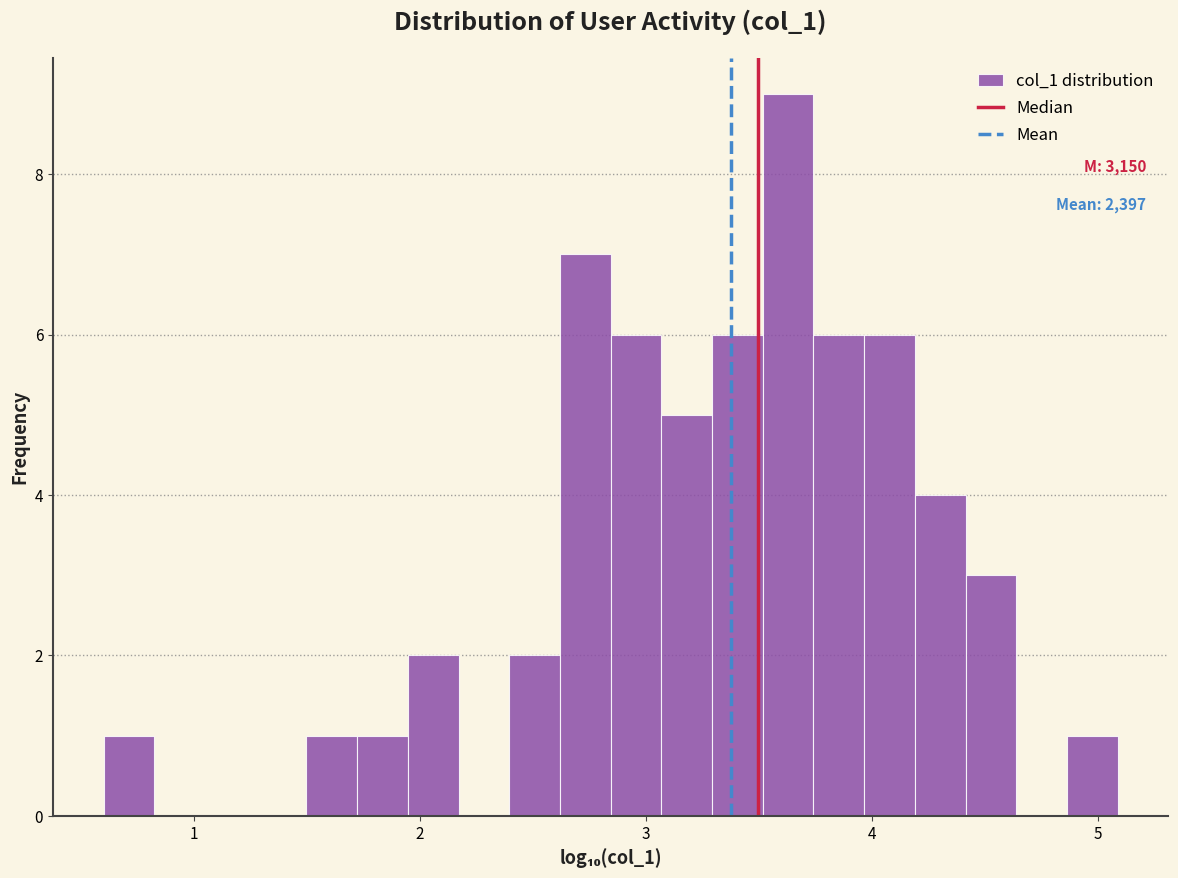

Around what value on the x-axis is the tallest bar? Give the approximate position of its centre, as read against the axis.

3.6